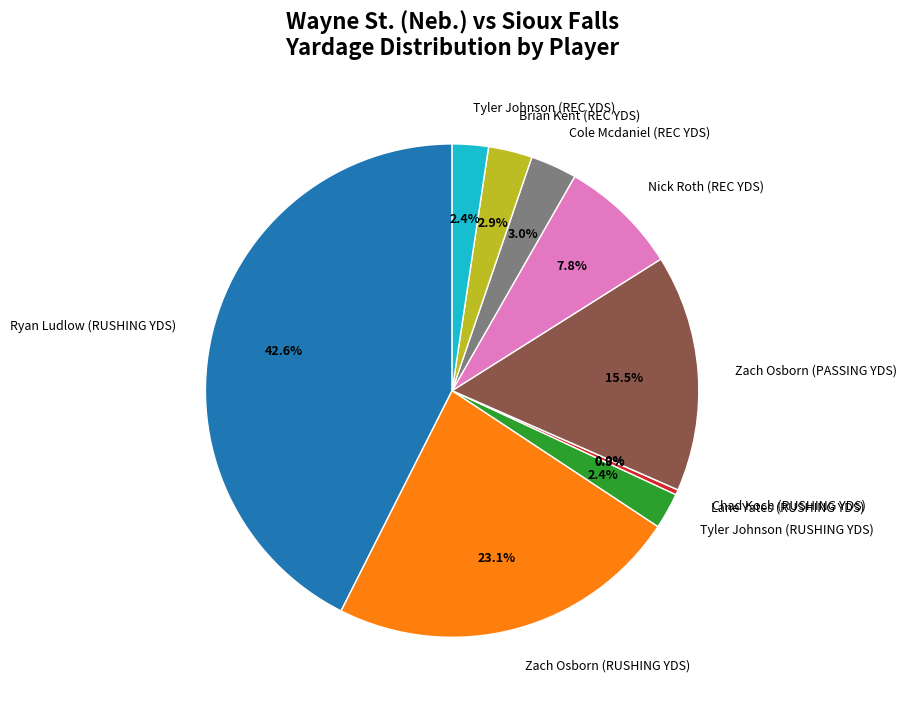

Does Zach Osborn (RUSHING YDS) represent more than half of the total?

No